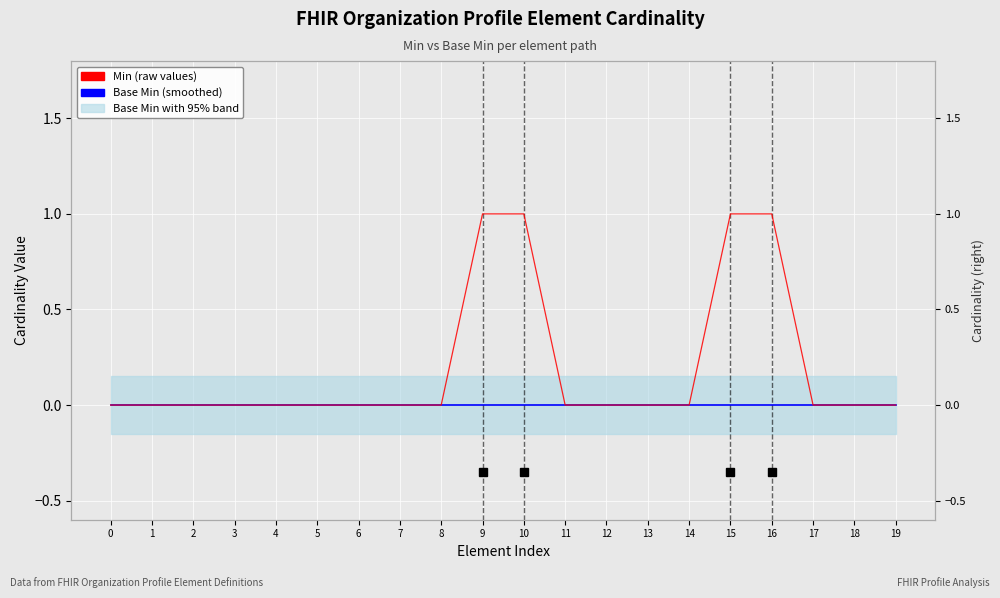

What is the highest value of the Min (raw) series?

1